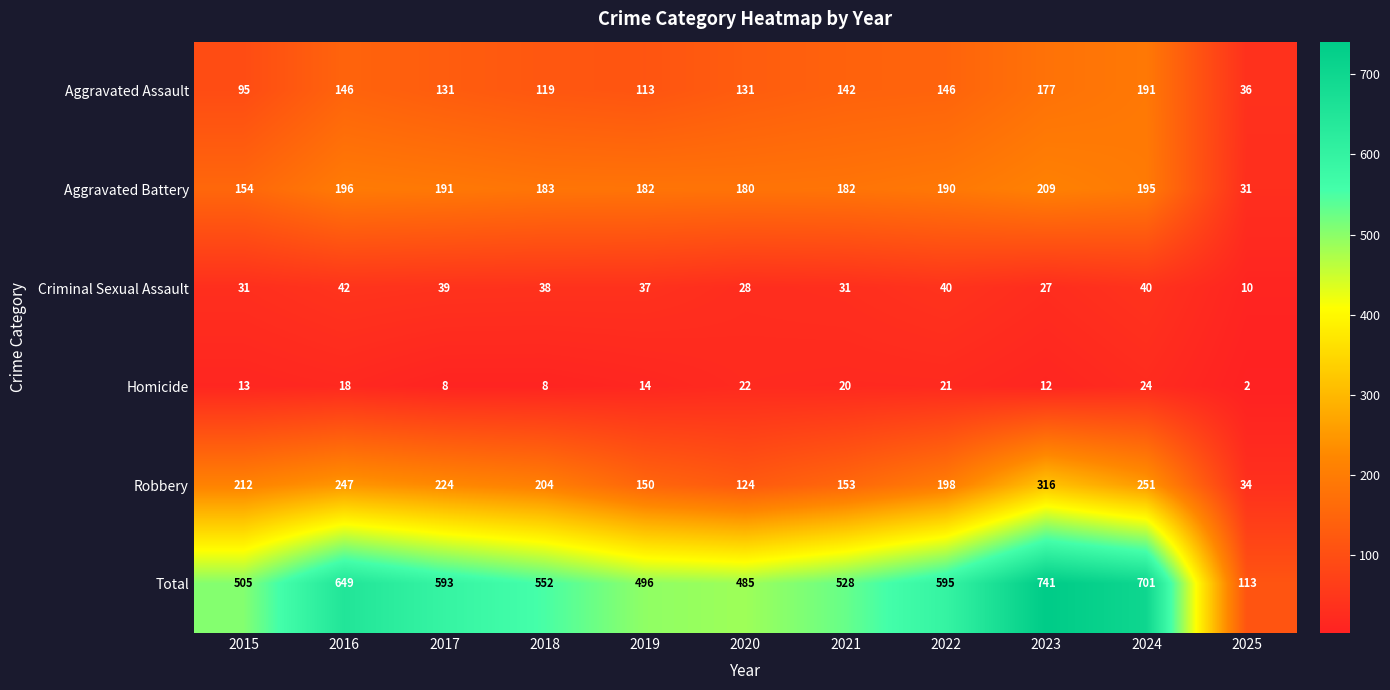

What is the spread (max minus min) of values at 2020?

463